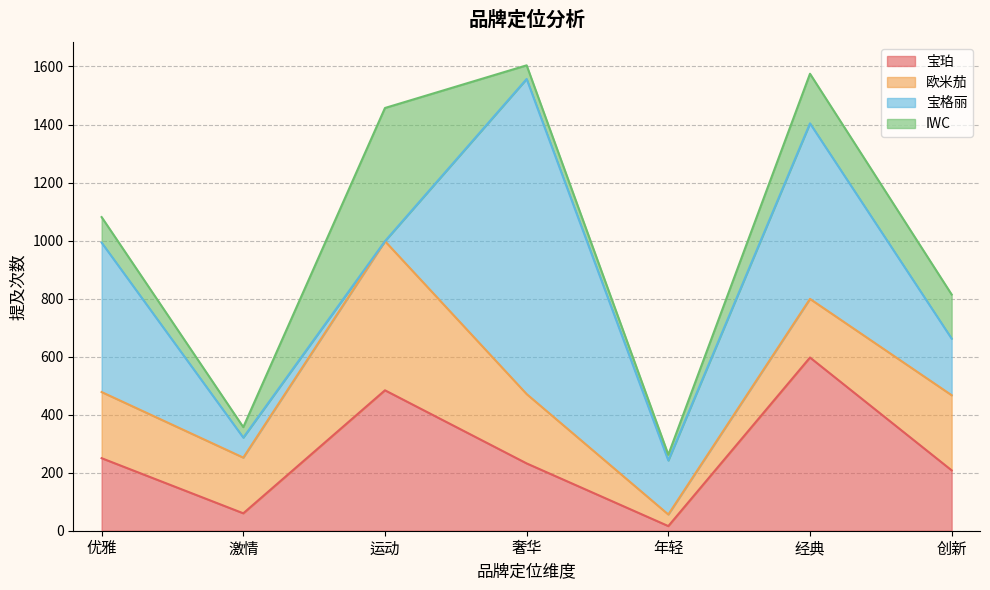

At 年轻, list the series in order from smallest to largest.

宝珀, IWC, 欧米茄, 宝格丽